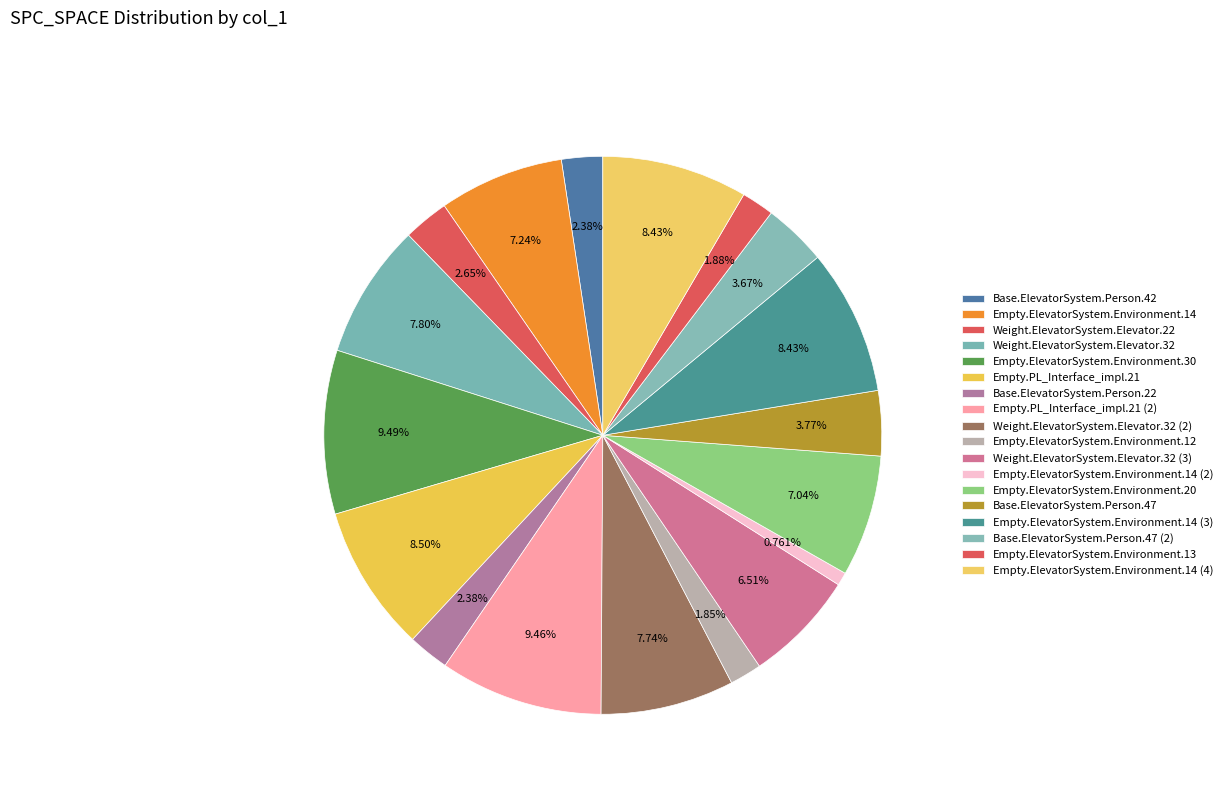

Is the sum of Empty.ElevatorSystem.Environment.30 and Empty.ElevatorSystem.Environment.14 (4) greater than half?

No